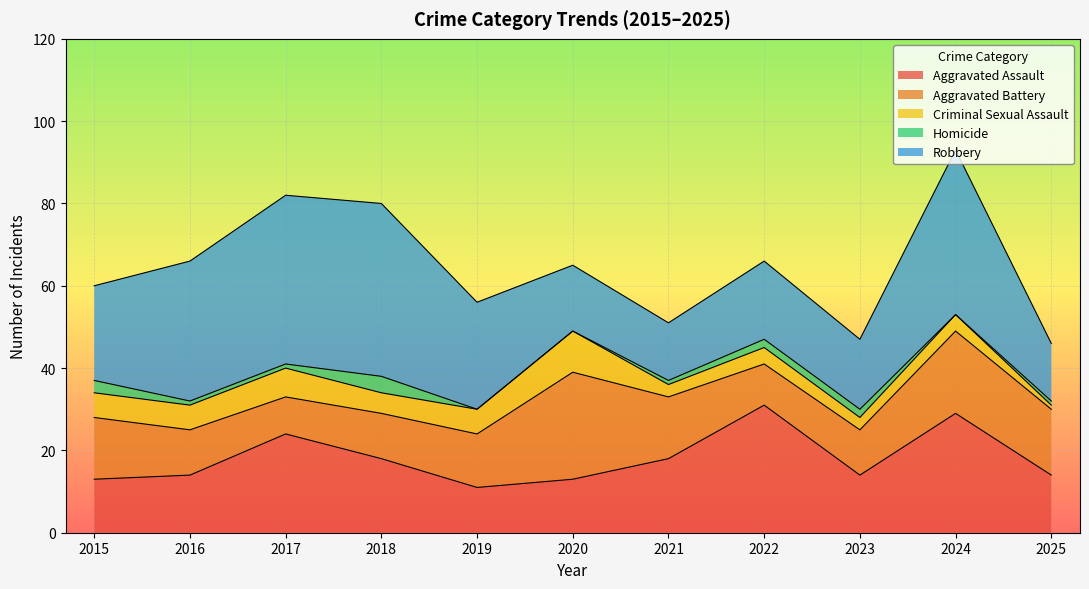

How many values in the Homicide series are below 1?

3